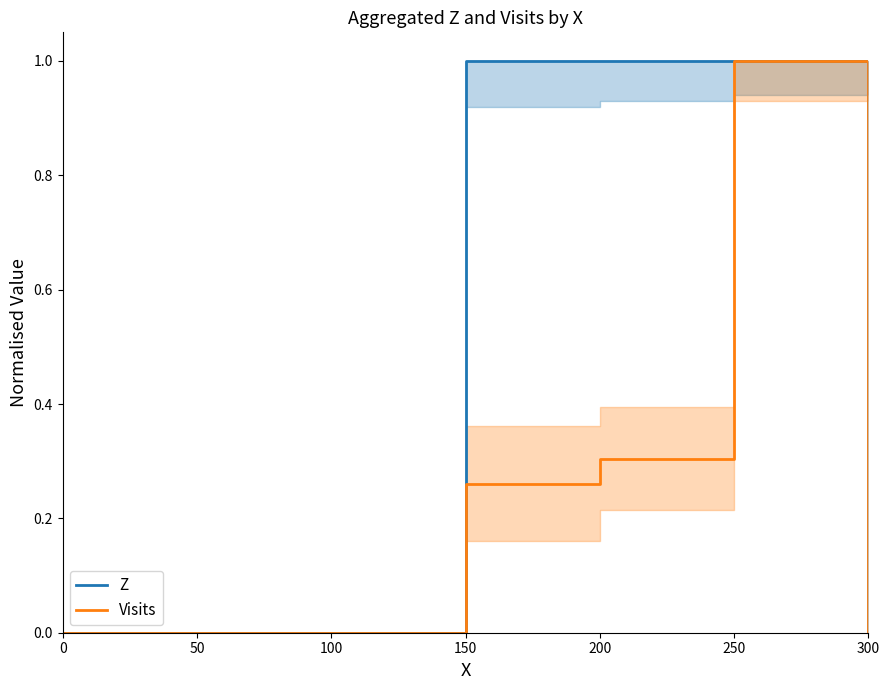

How many Z values are between 0 and 1?

7